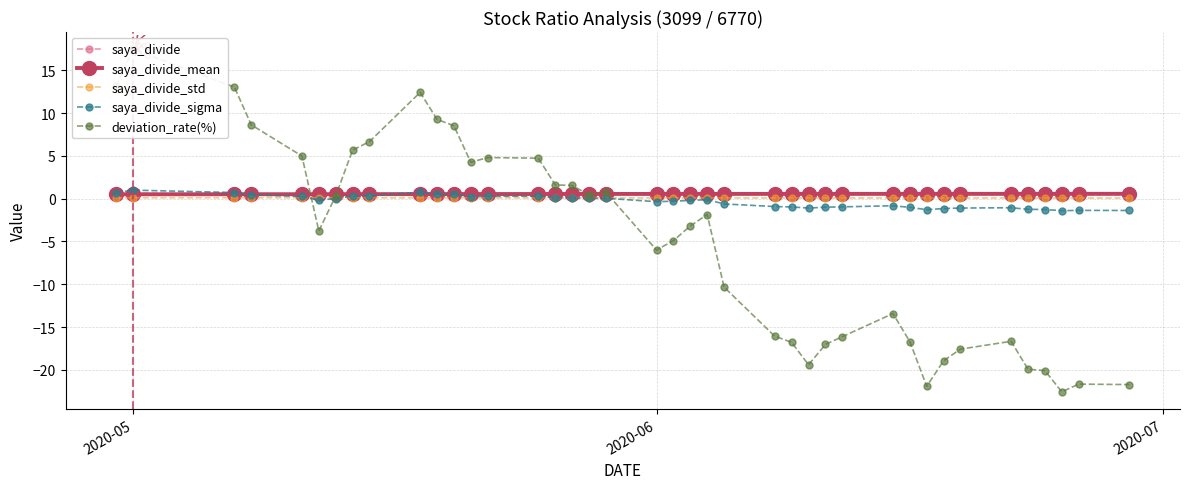

True or false: saya_divide has more than 0 interior local peaks.

True